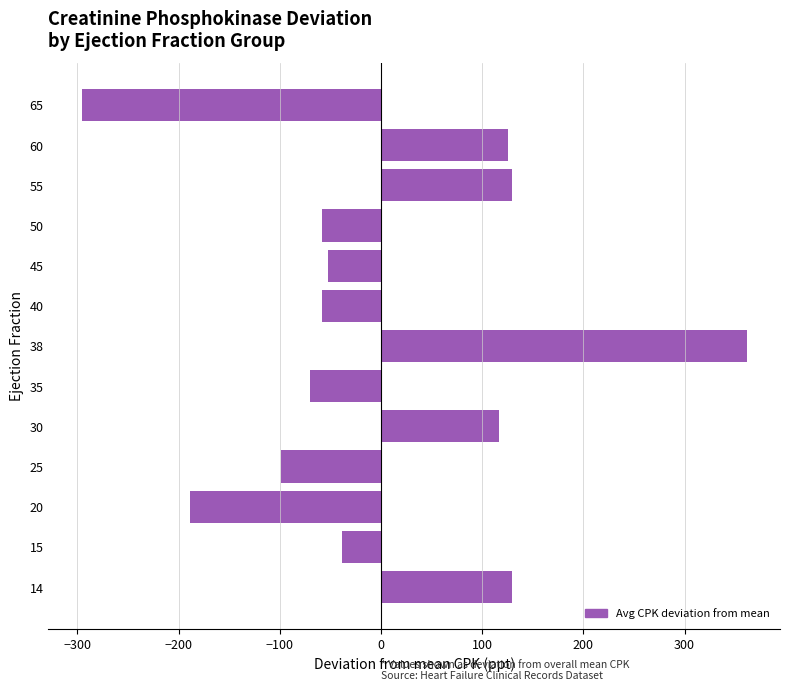

Does the chart contain stacked bars?

No